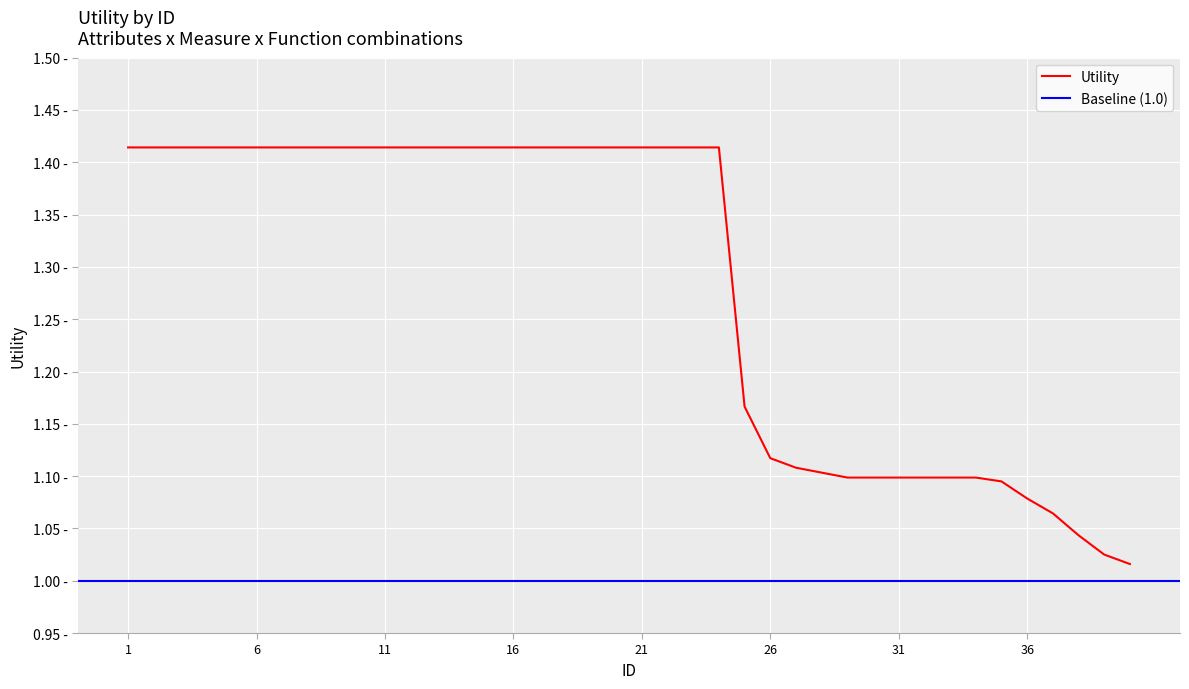

What value does the data have at 37?

1.1